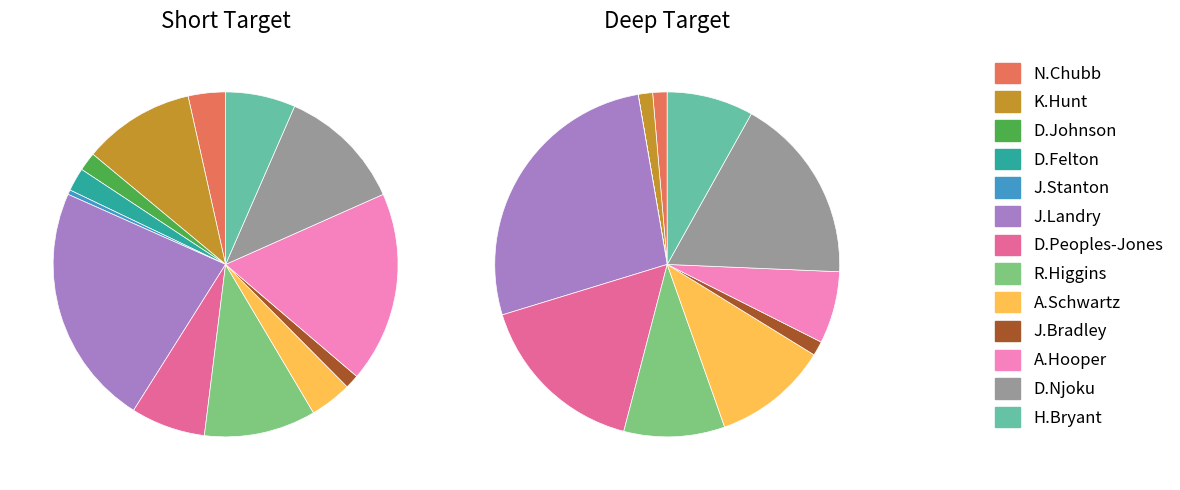

What is the largest slice in the pie chart?

J.Landry